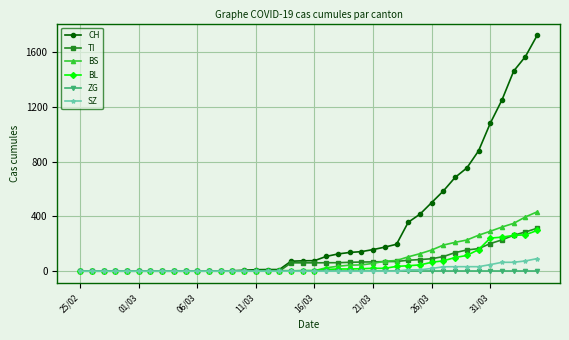

How many SZ values are between 0 and 20?

31